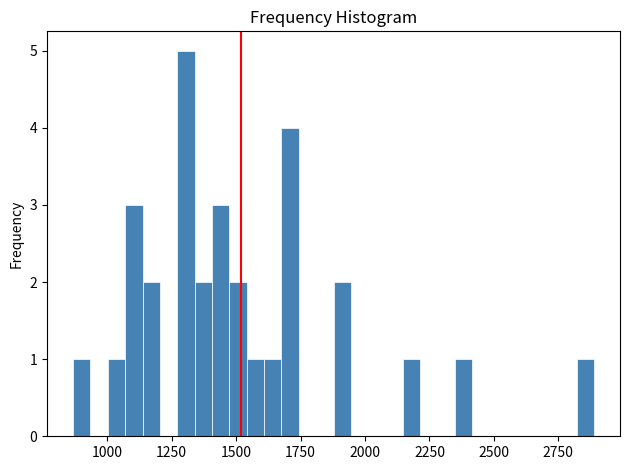

Read against the x-axis, roughly where is the centre of the tallest bar?

1300